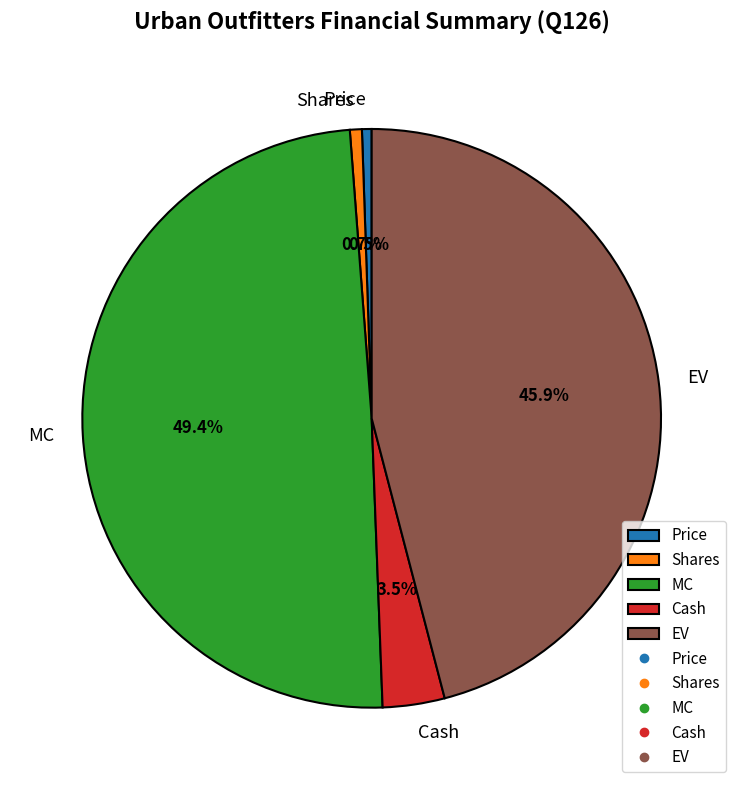

Is the sum of EV and Shares greater than half?

No